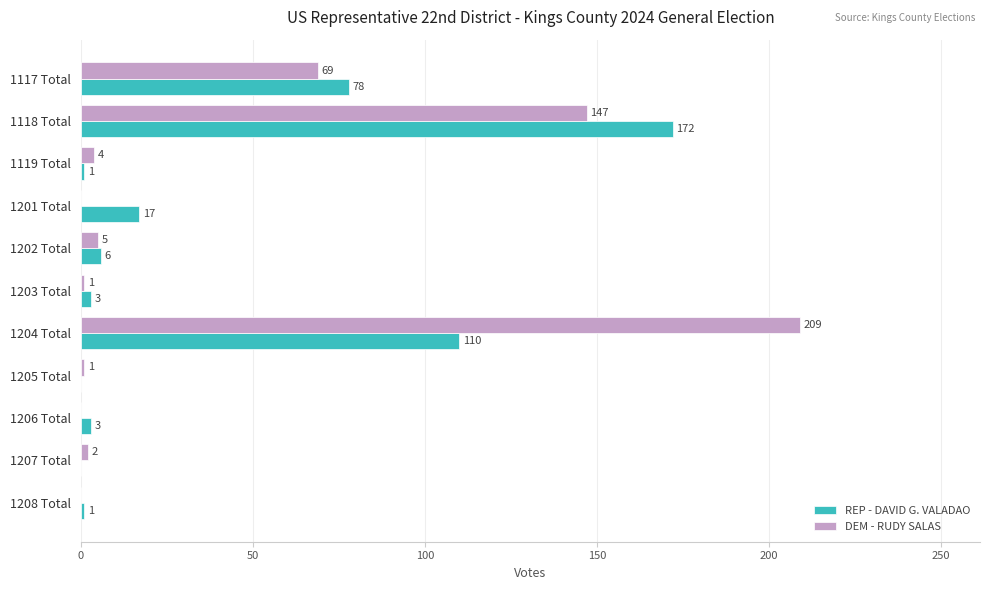

Which series has the largest total across all categories?

DEM - RUDY SALAS